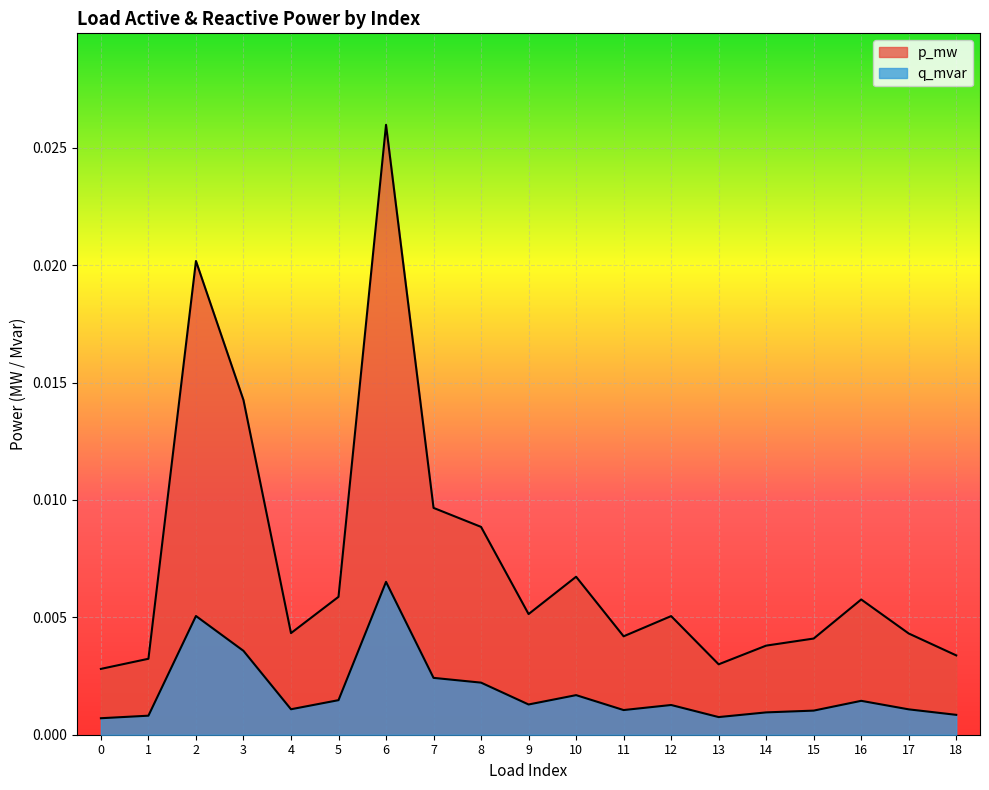

Which series has the largest range (max minus min)?

p_mw